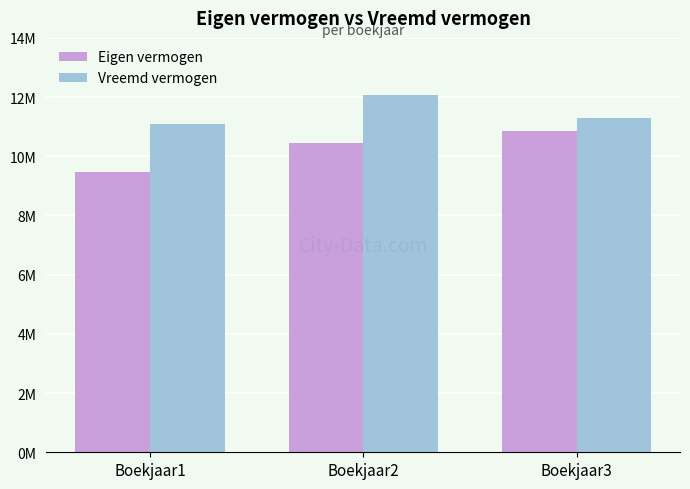

Rank the series by their maximum value, from highest to lowest.

Vreemd vermogen, Eigen vermogen